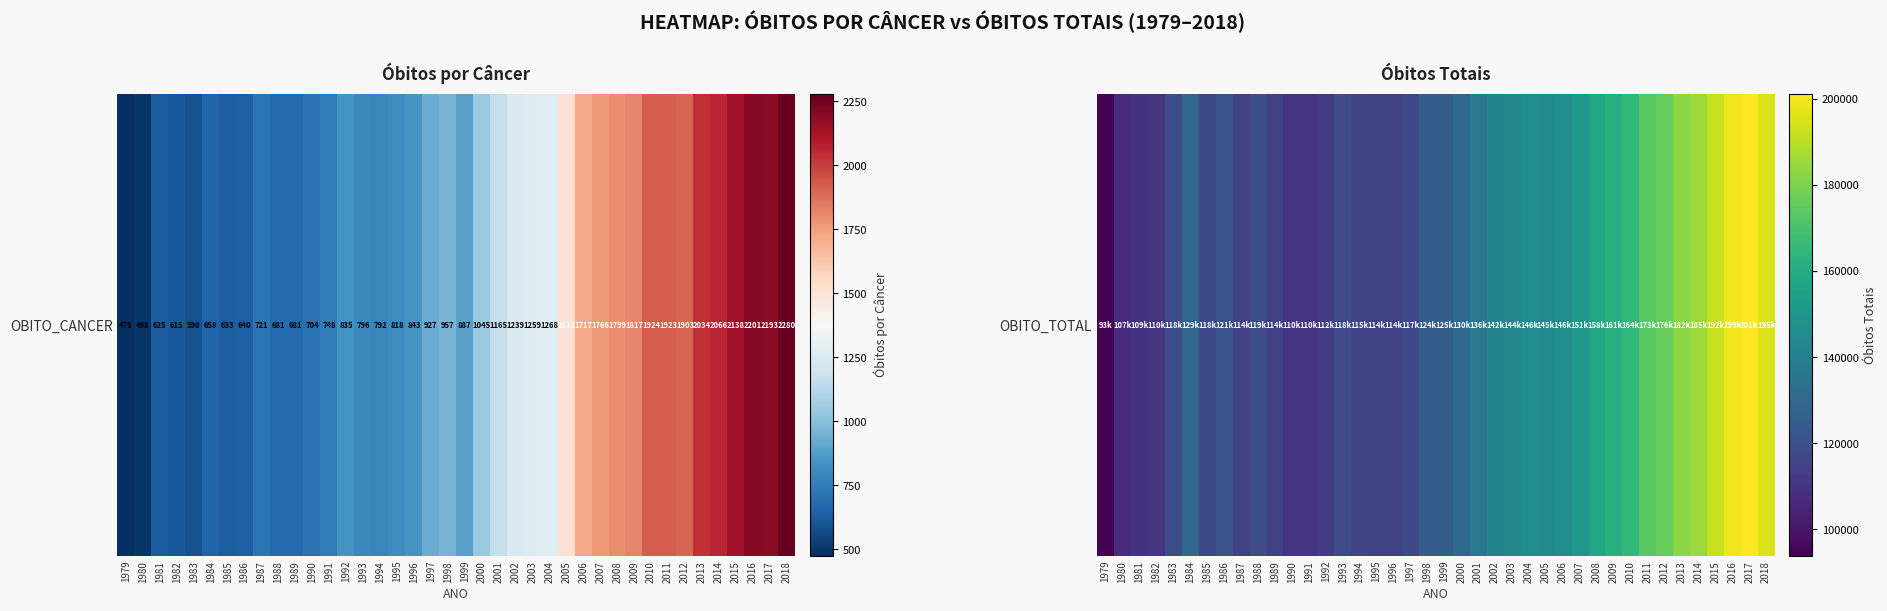

Is it true that the value at 1995 is 23673?

False